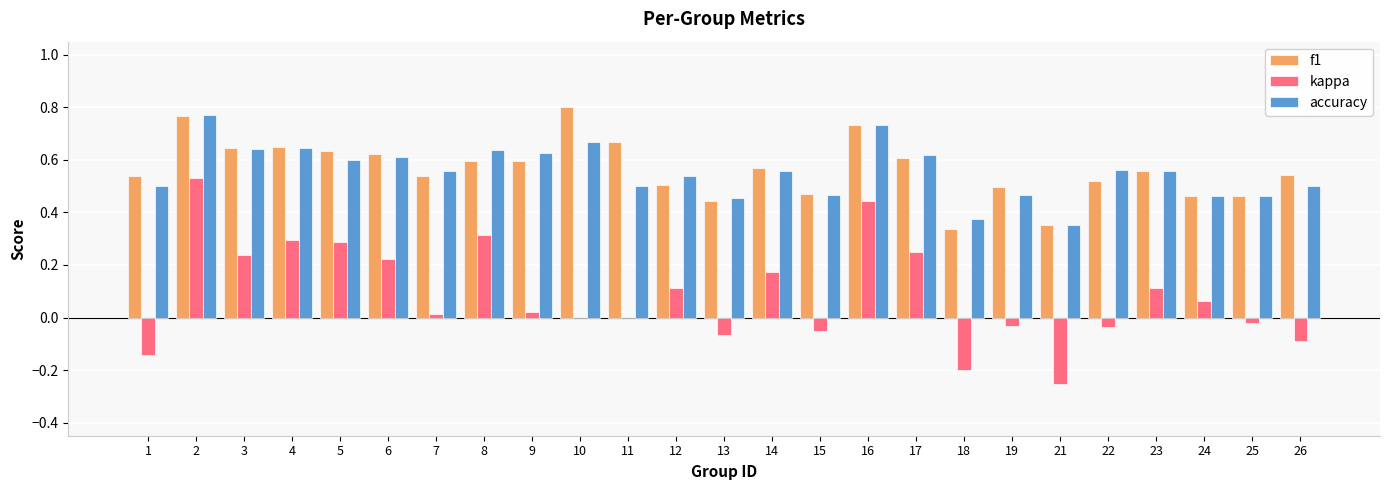

Which category has the highest value across all series?

10